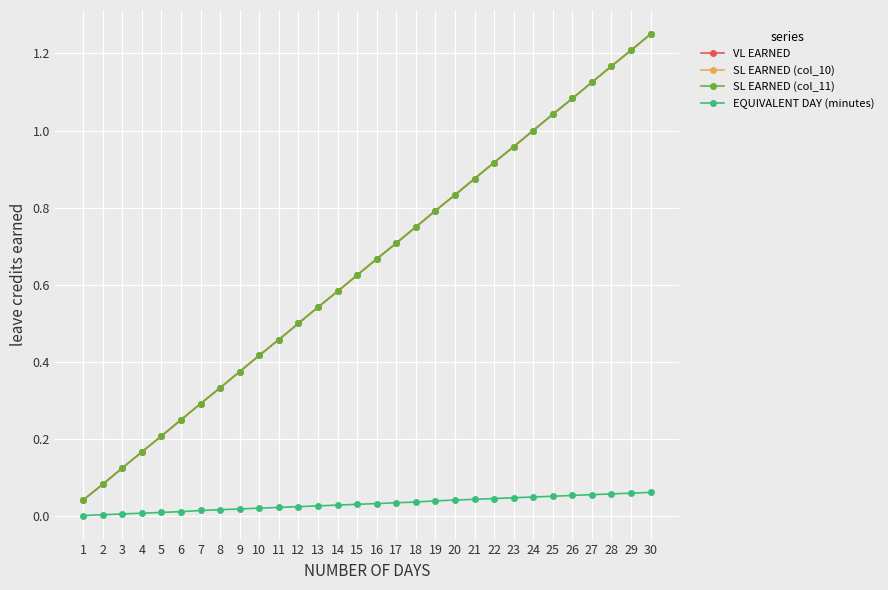

Between 19 and 15, which is larger?

19